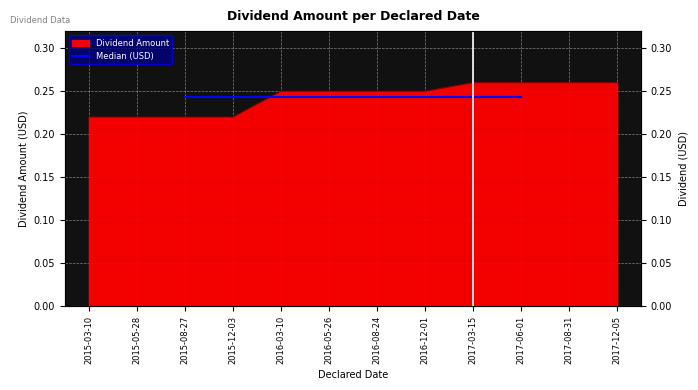

List the labels in order of value, largest first.

2017-03-15, 2017-06-01, 2017-08-31, 2017-12-05, 2016-03-10, 2016-05-26, 2016-08-24, 2016-12-01, 2015-03-10, 2015-05-28, 2015-08-27, 2015-12-03